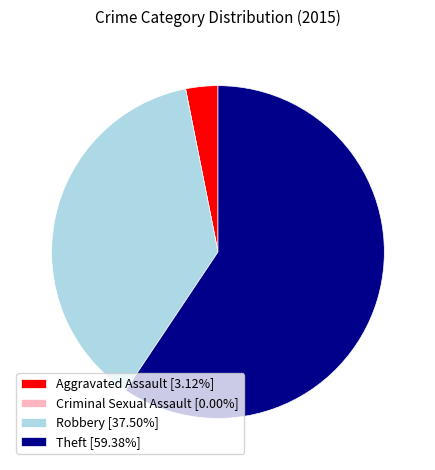

Is there any slice that represents more than half of the pie?

Yes